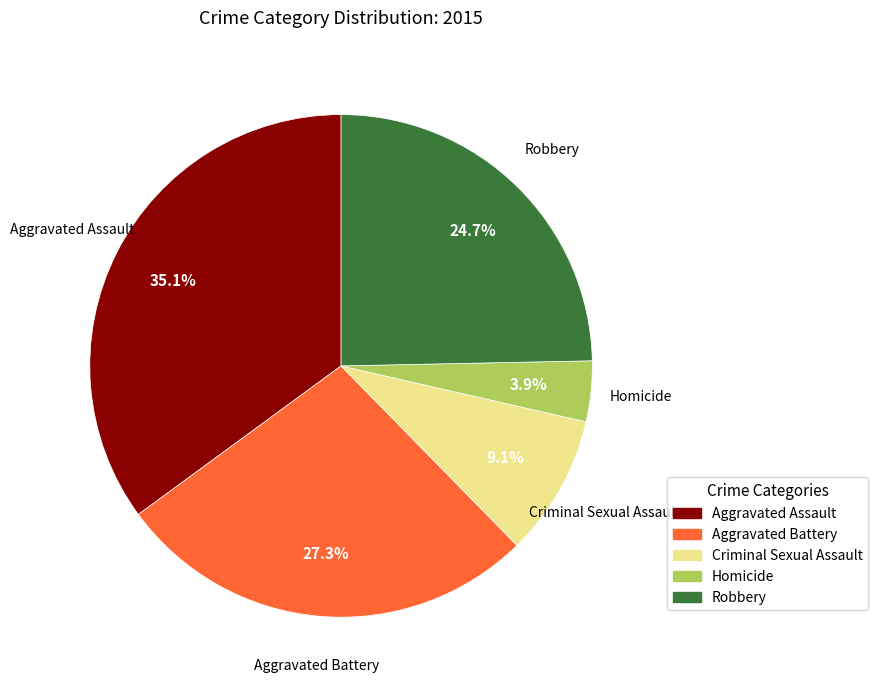

Does Aggravated Battery account for over 50% of the chart?

No